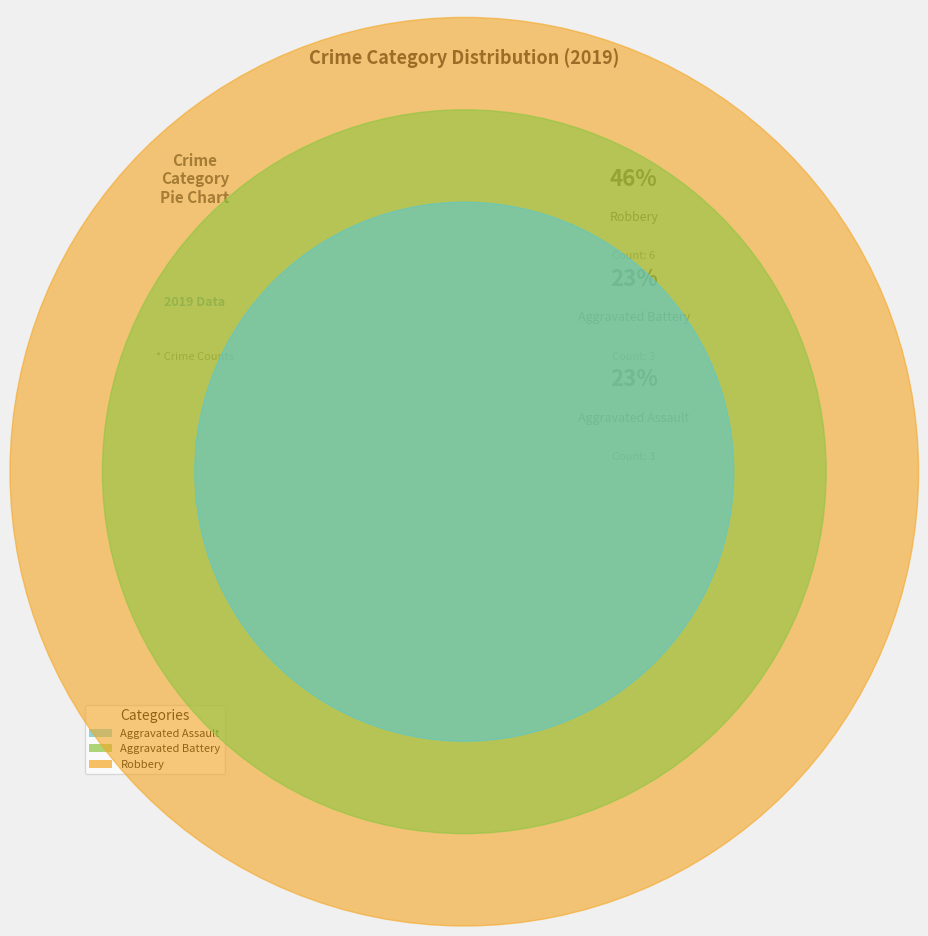

Which slice is the smallest?

Aggravated Assault